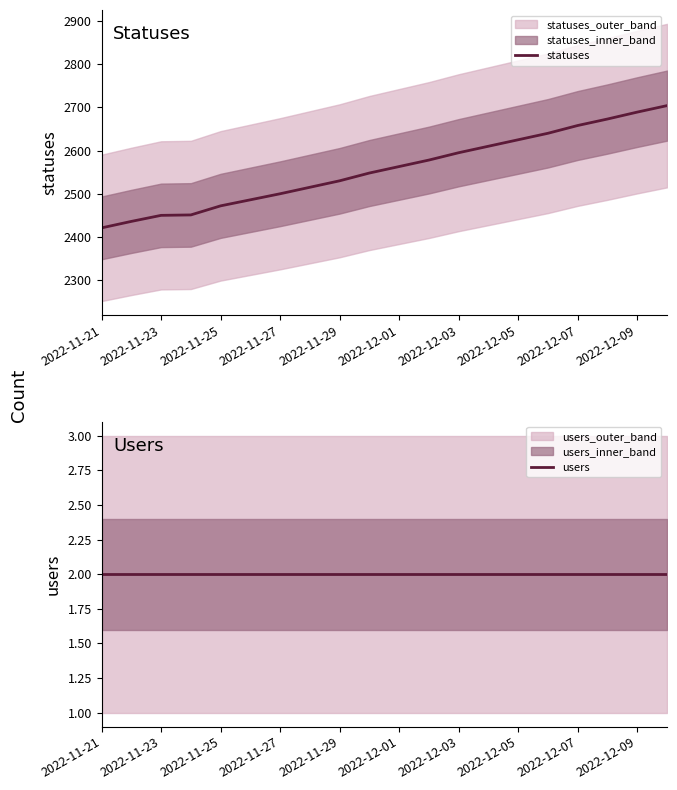

What is the maximum value for statuses?

2704